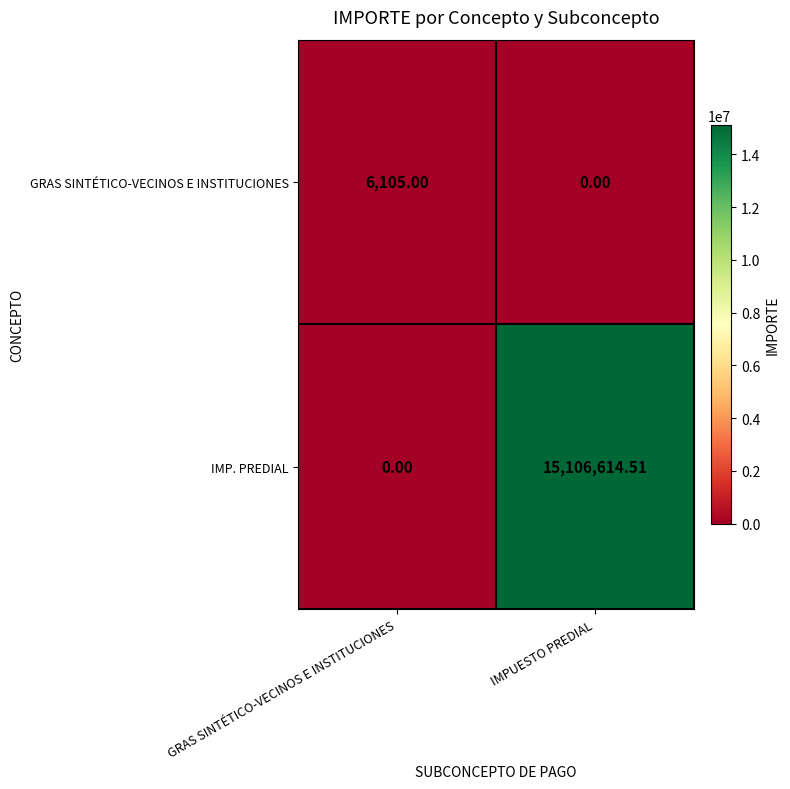

Which series has the largest total across all categories?

IMP. PREDIAL